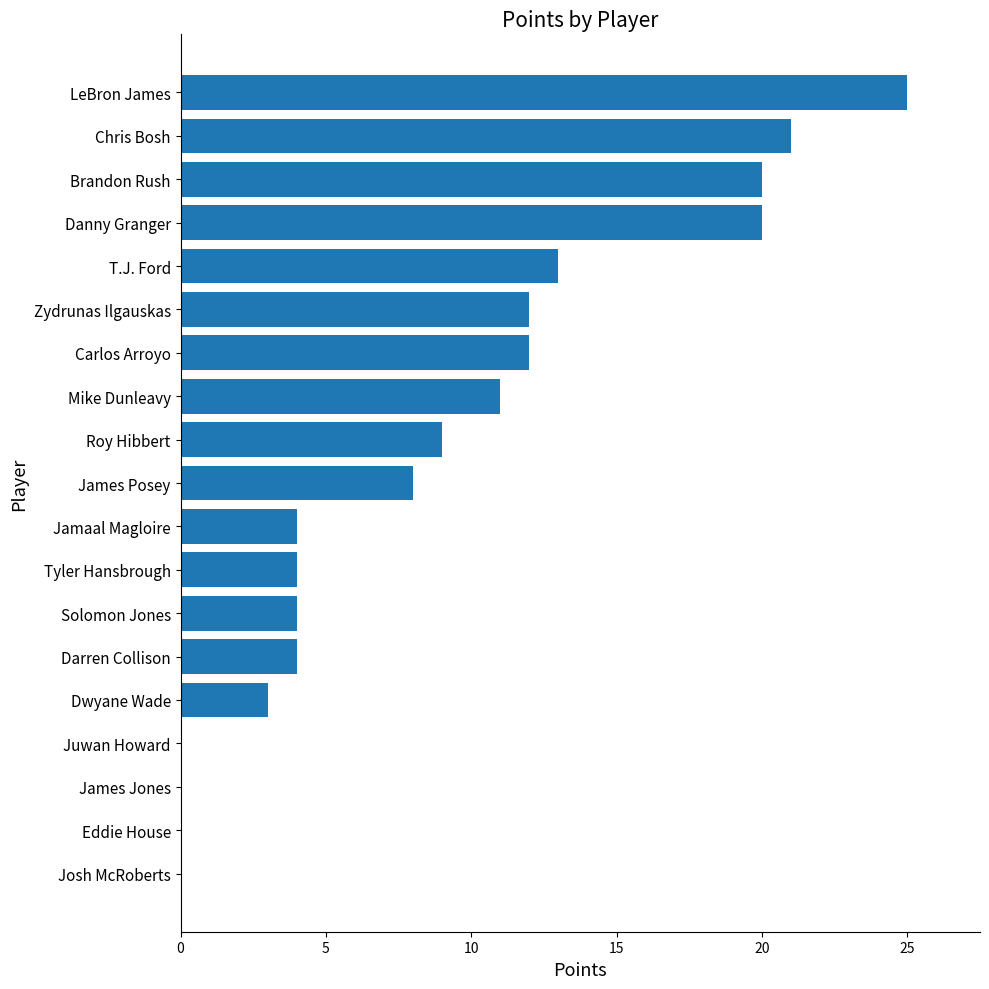

True or false: the data shows 6 at Carlos Arroyo.

False